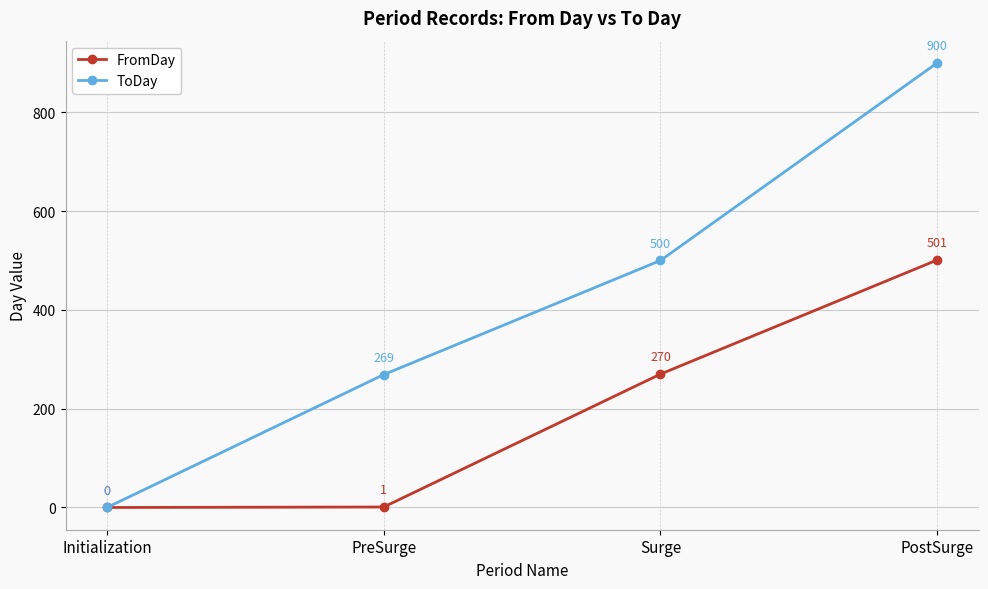

How many ToDay values are between 269 and 900?

3